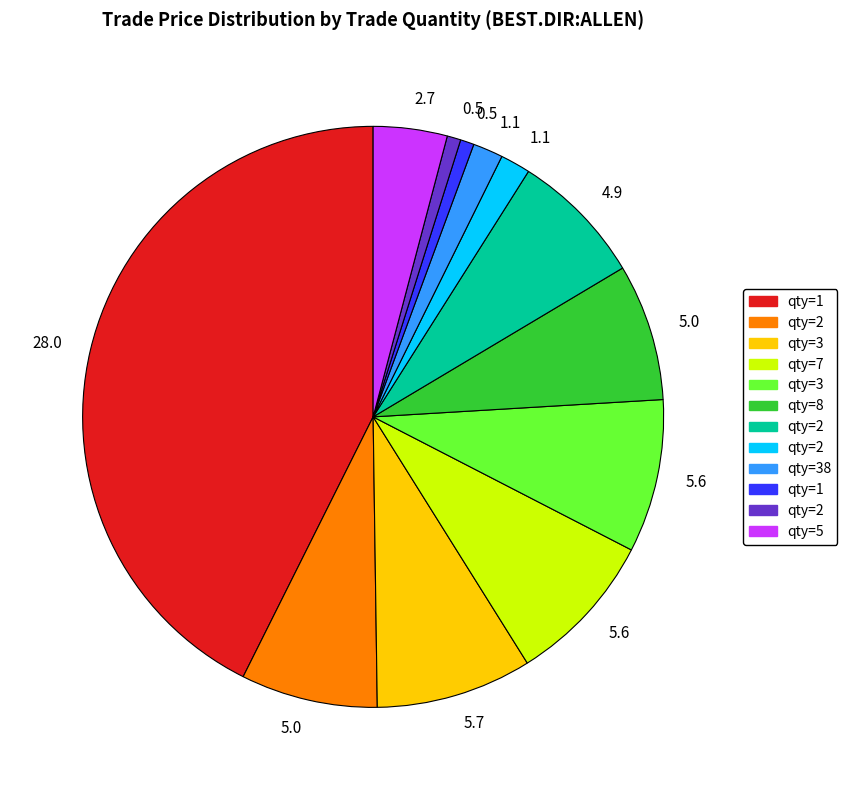

Is there any slice that represents more than half of the pie?

No